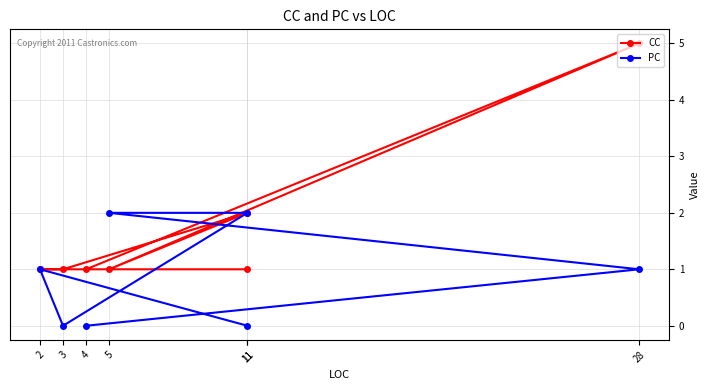

What is the difference between the second highest and minimum values in the CC series?

1